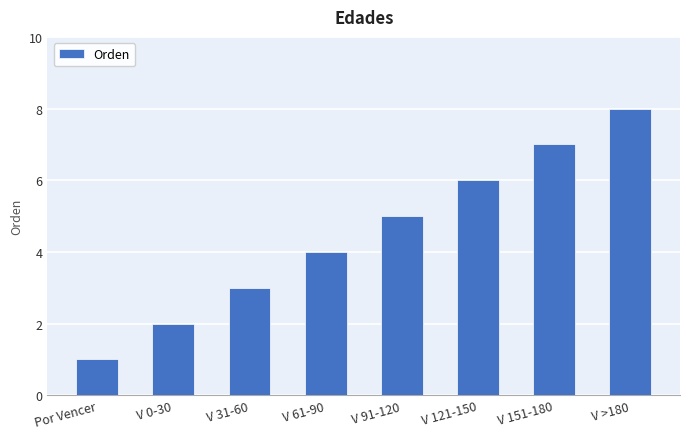

What is the difference between the second highest and second lowest values?

5